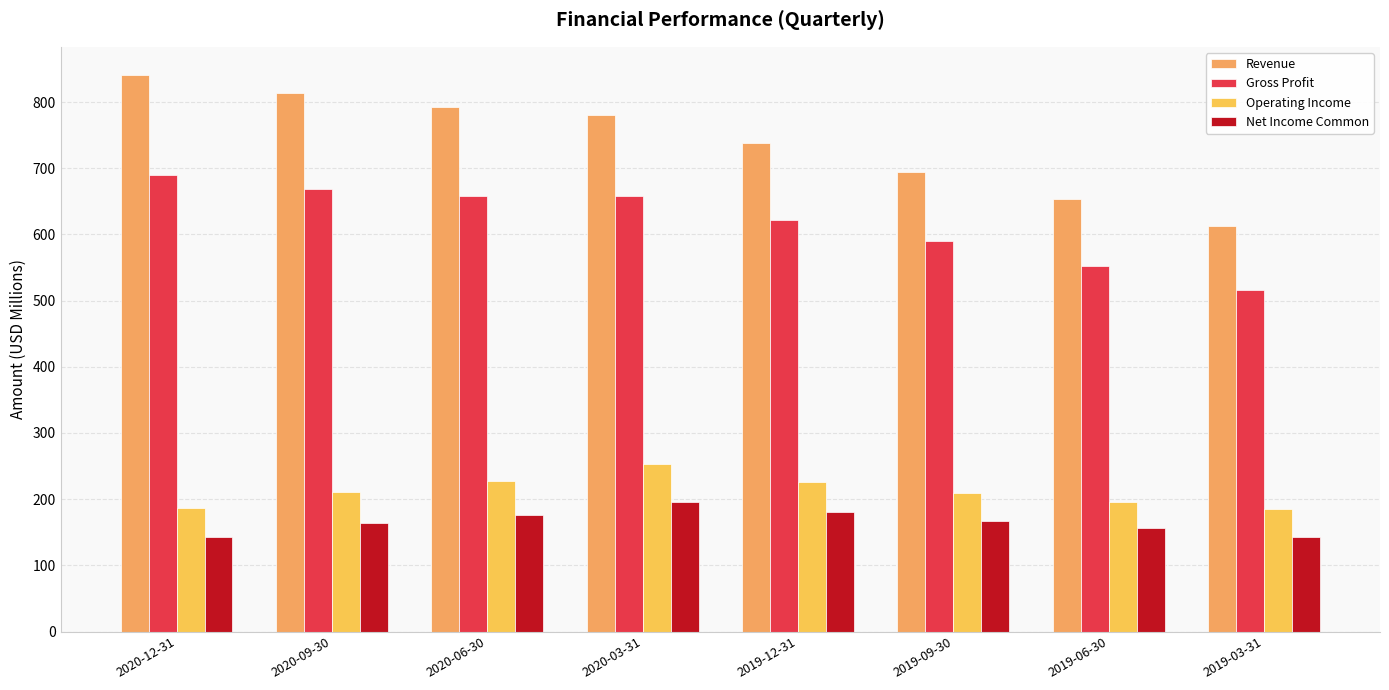

What is the difference between the highest and lowest values at 2019-03-31?

469.2